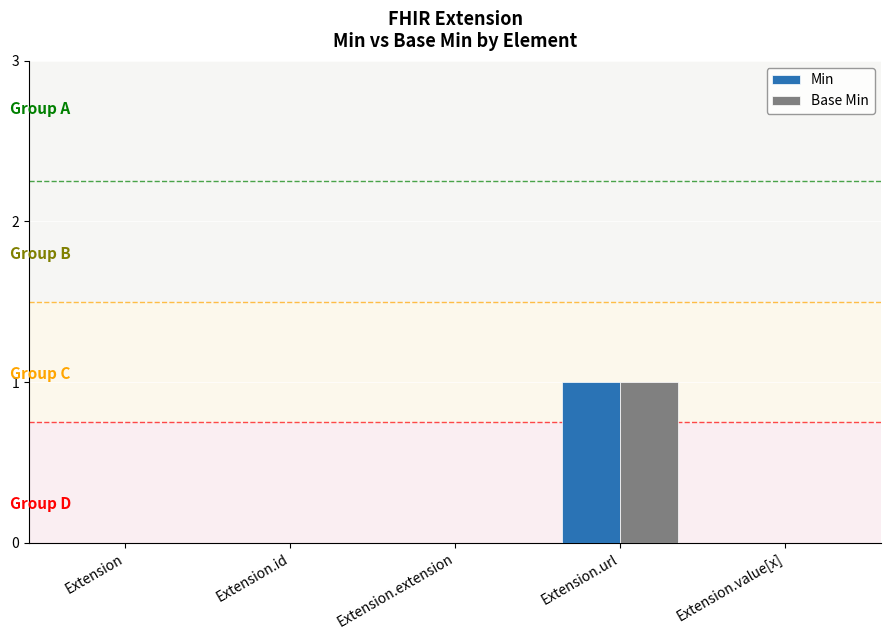

Are the bars horizontal?

No